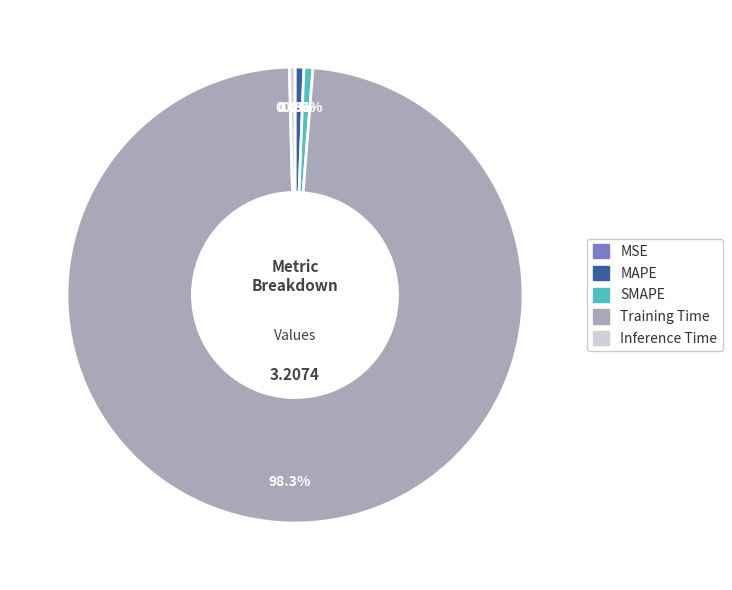

Combined, do Training Time and MAPE account for over 50%?

Yes